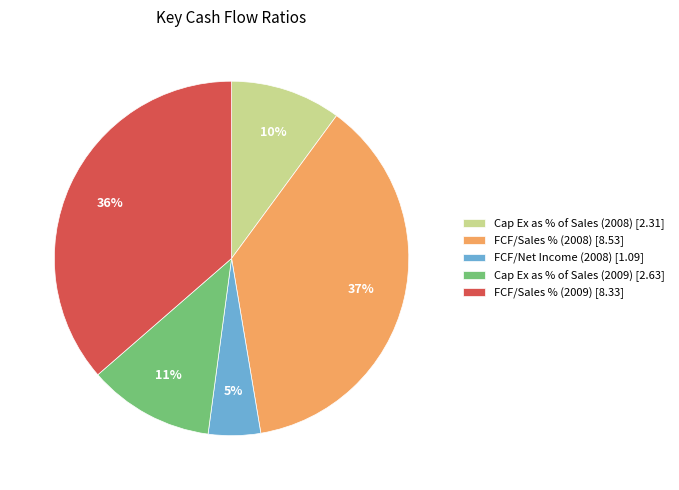

Is there any slice that represents more than half of the pie?

No